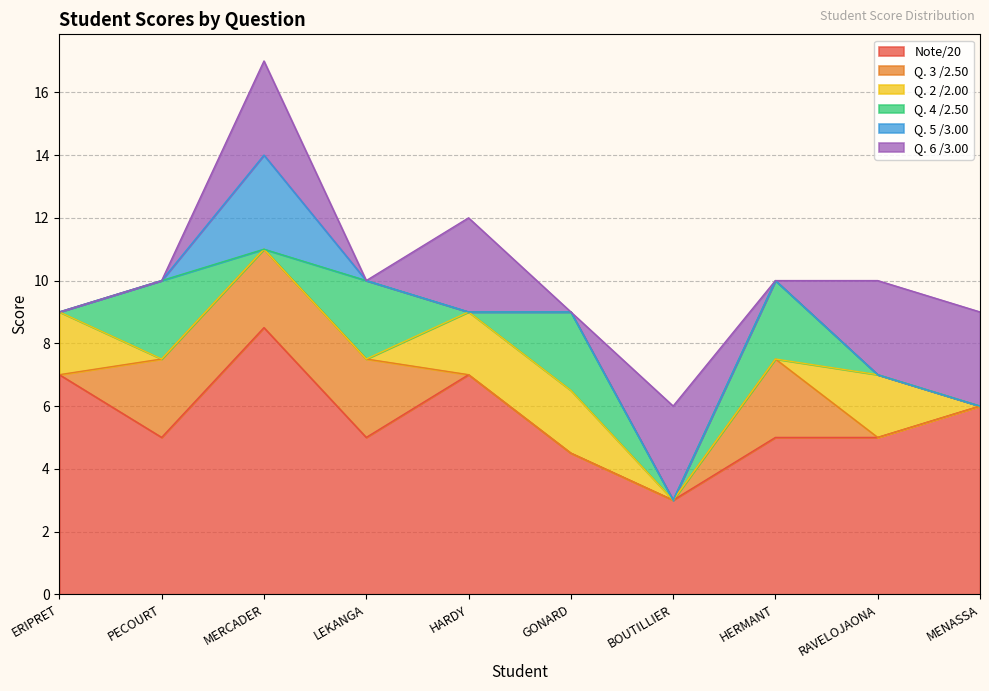

Reading left to right, list all the values displayed in this chart.

Note/20: ERIPRET=7.0	PECOURT=5.0	MERCADER=8.5	LEKANGA=5.0	HARDY=7.0	GONARD=4.5	BOUTILLIER=3.0	HERMANT=5.0	RAVELOJAONA=5.0	MENASSA=6.0
Q. 3 /2.50: ERIPRET=0.0	PECOURT=2.5	MERCADER=2.5	LEKANGA=2.5	HARDY=0.0	GONARD=0.0	BOUTILLIER=0.0	HERMANT=2.5	RAVELOJAONA=0.0	MENASSA=0.0
Q. 2 /2.00: ERIPRET=2.0	PECOURT=0.0	MERCADER=0.0	LEKANGA=0.0	HARDY=2.0	GONARD=2.0	BOUTILLIER=0.0	HERMANT=0.0	RAVELOJAONA=2.0	MENASSA=0.0
Q. 4 /2.50: ERIPRET=0.0	PECOURT=2.5	MERCADER=0.0	LEKANGA=2.5	HARDY=0.0	GONARD=2.5	BOUTILLIER=0.0	HERMANT=2.5	RAVELOJAONA=0.0	MENASSA=0.0
Q. 5 /3.00: ERIPRET=0.0	PECOURT=0.0	MERCADER=3.0	LEKANGA=0.0	HARDY=0.0	GONARD=0.0	BOUTILLIER=0.0	HERMANT=0.0	RAVELOJAONA=0.0	MENASSA=0.0
Q. 6 /3.00: ERIPRET=0.0	PECOURT=0.0	MERCADER=3.0	LEKANGA=0.0	HARDY=3.0	GONARD=0.0	BOUTILLIER=3.0	HERMANT=0.0	RAVELOJAONA=3.0	MENASSA=3.0